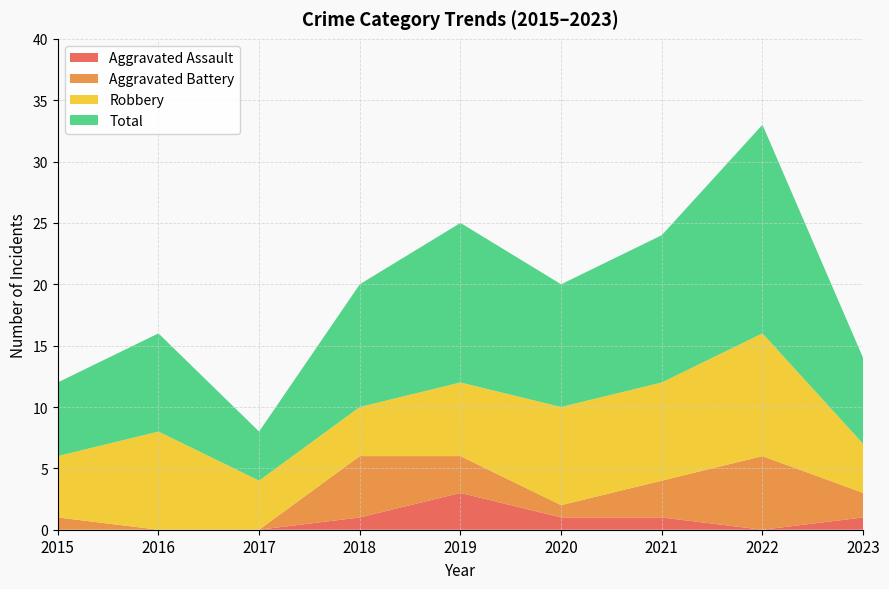

Reading right to left, what are all the values shown in this chart?

Aggravated Assault: 1	0	1	1	3	1	0	0	0
Aggravated Battery: 2	6	3	1	3	5	0	0	1
Robbery: 4	10	8	8	6	4	4	8	5
Total: 7	17	12	10	13	10	4	8	6